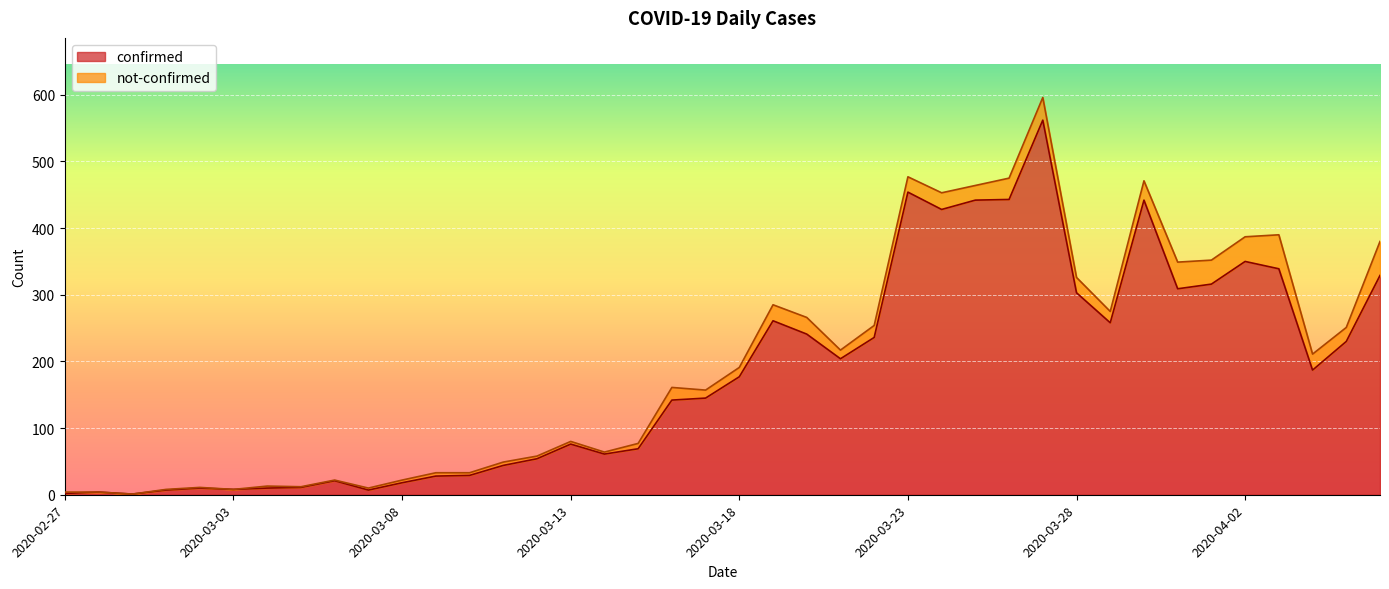

Which label corresponds to the smallest value in the chart?

2020-02-29